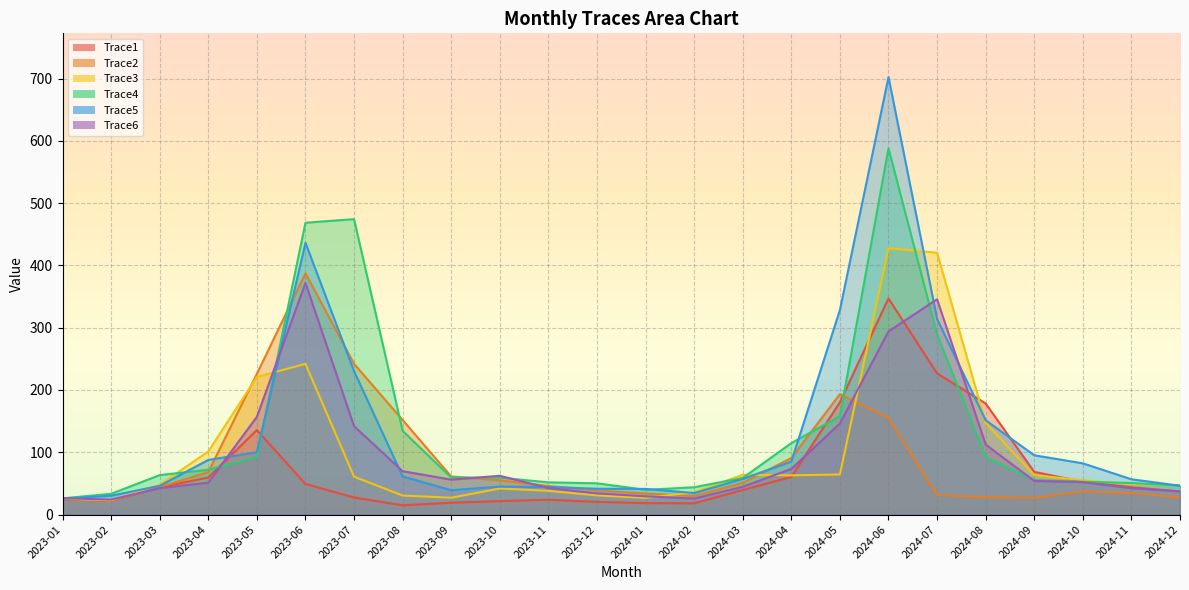

What are all the series names shown in the legend?

Trace1, Trace2, Trace3, Trace4, Trace5, Trace6